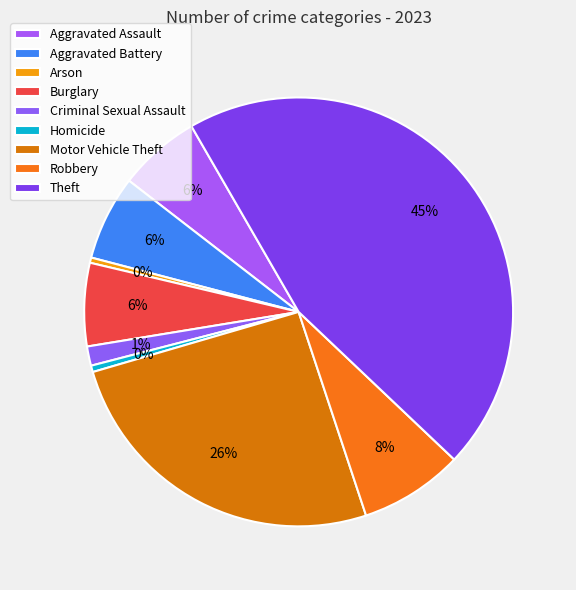

How many segments does this pie chart have?

9